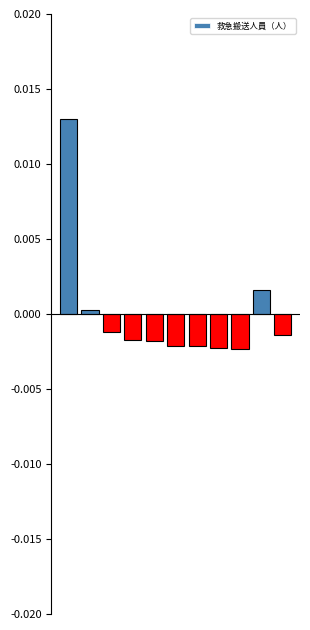

True or false: the data shows -0.0 at 7.

True